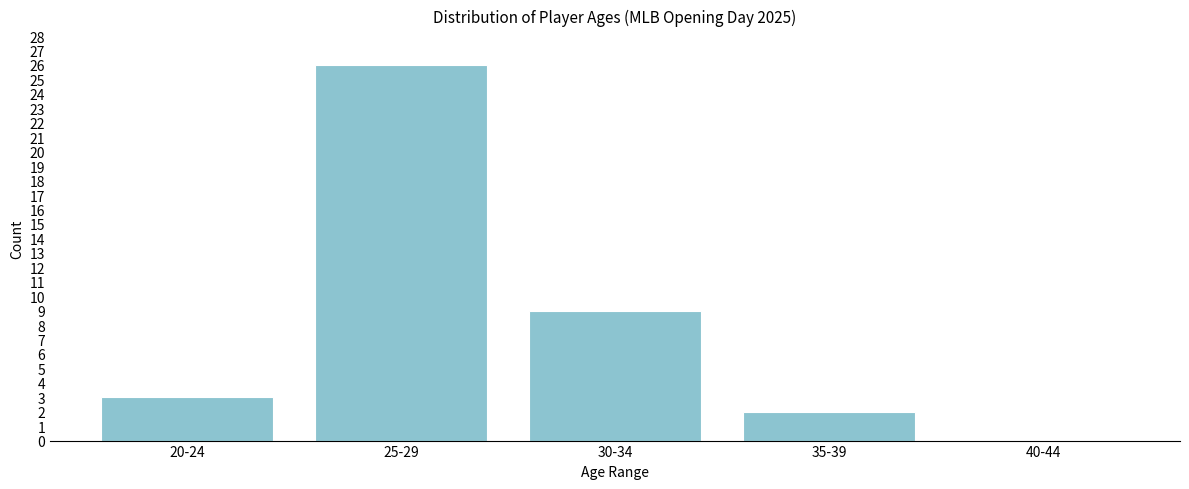

Reading right to left, extract all data points from this chart.

40-44=0	35-39=2	30-34=9	25-29=26	20-24=3